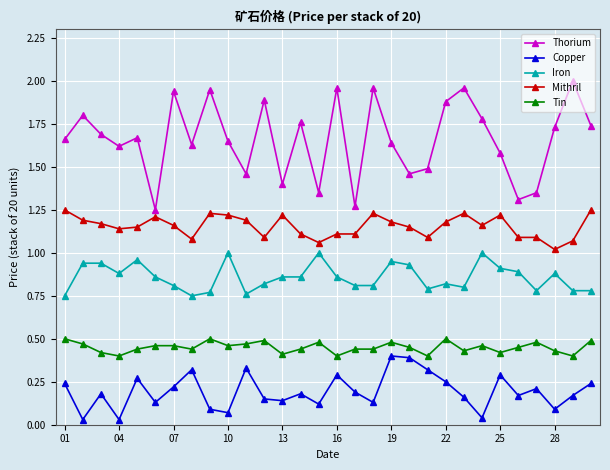

Count the number of categories in the chart.

30